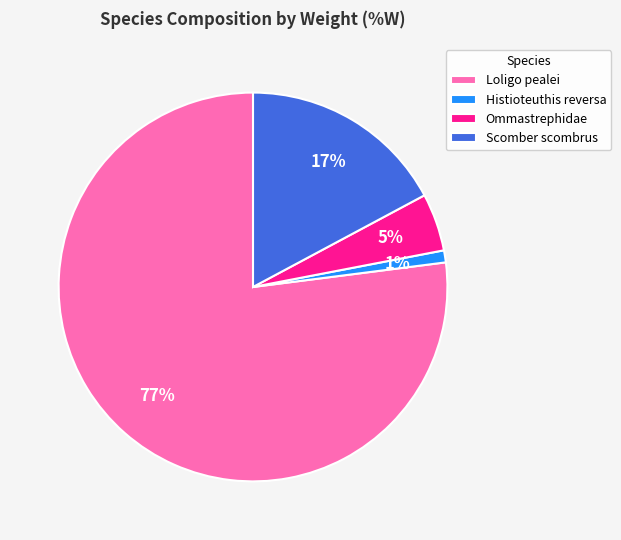

Which slice is the largest?

Loligo pealei